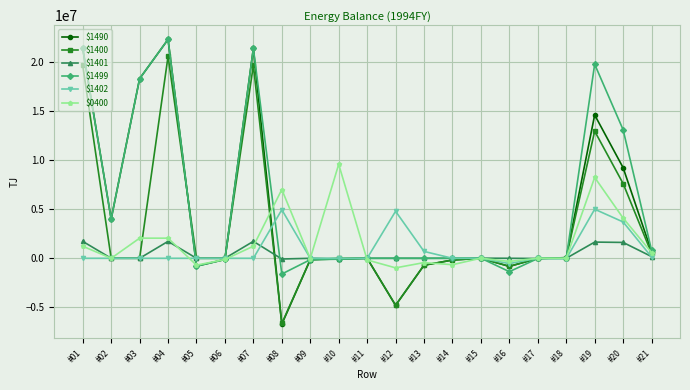

What is the difference between the maximum and minimum values in the $1400 series?

27226576.0